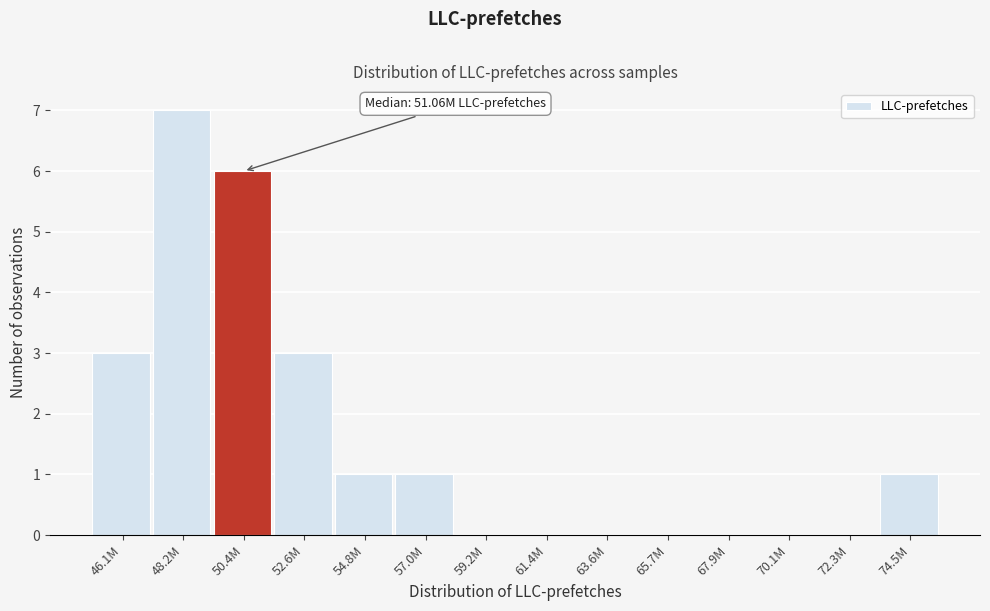

Reading left to right, extract all data points from this chart.

46.1M=3	48.2M=7	50.4M=6	52.6M=3	54.8M=1	57.0M=1	59.2M=0	61.4M=0	63.6M=0	65.7M=0	67.9M=0	70.1M=0	72.3M=0	74.5M=1